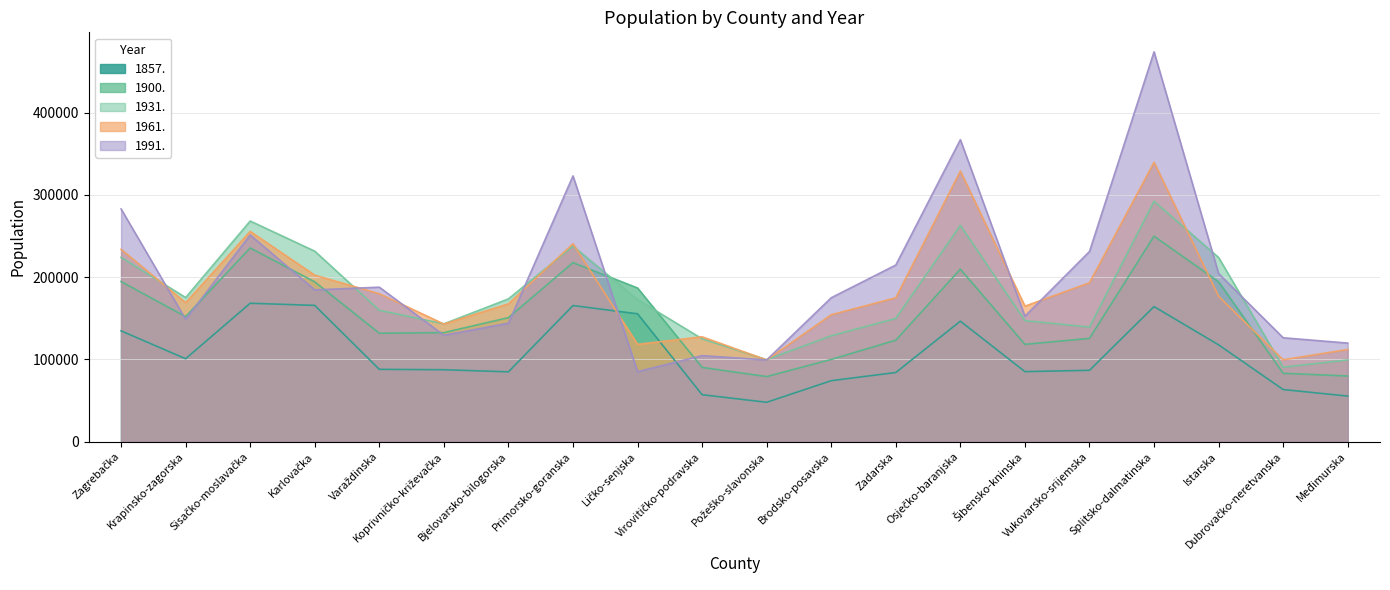

List the series in order of their peak value, highest first.

1991., 1961., 1931., 1900., 1857.